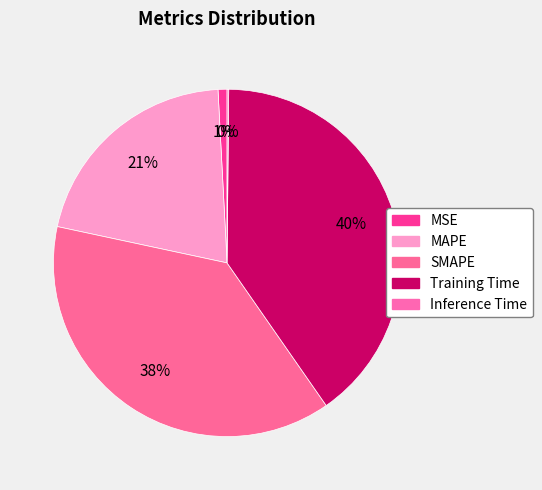

To the nearest percent, what is the difference between the largest and smallest slice percentages?

40%